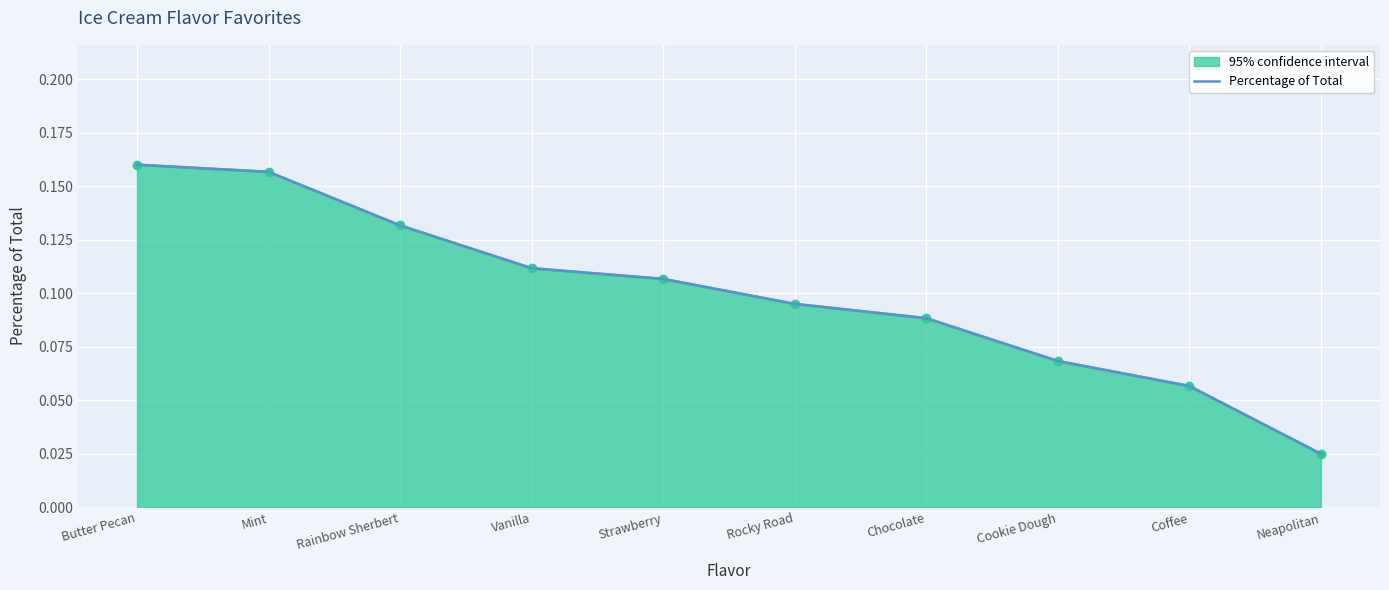

What is the sum of the Percentage of Total values at Coffee and Cookie Dough?

0.1